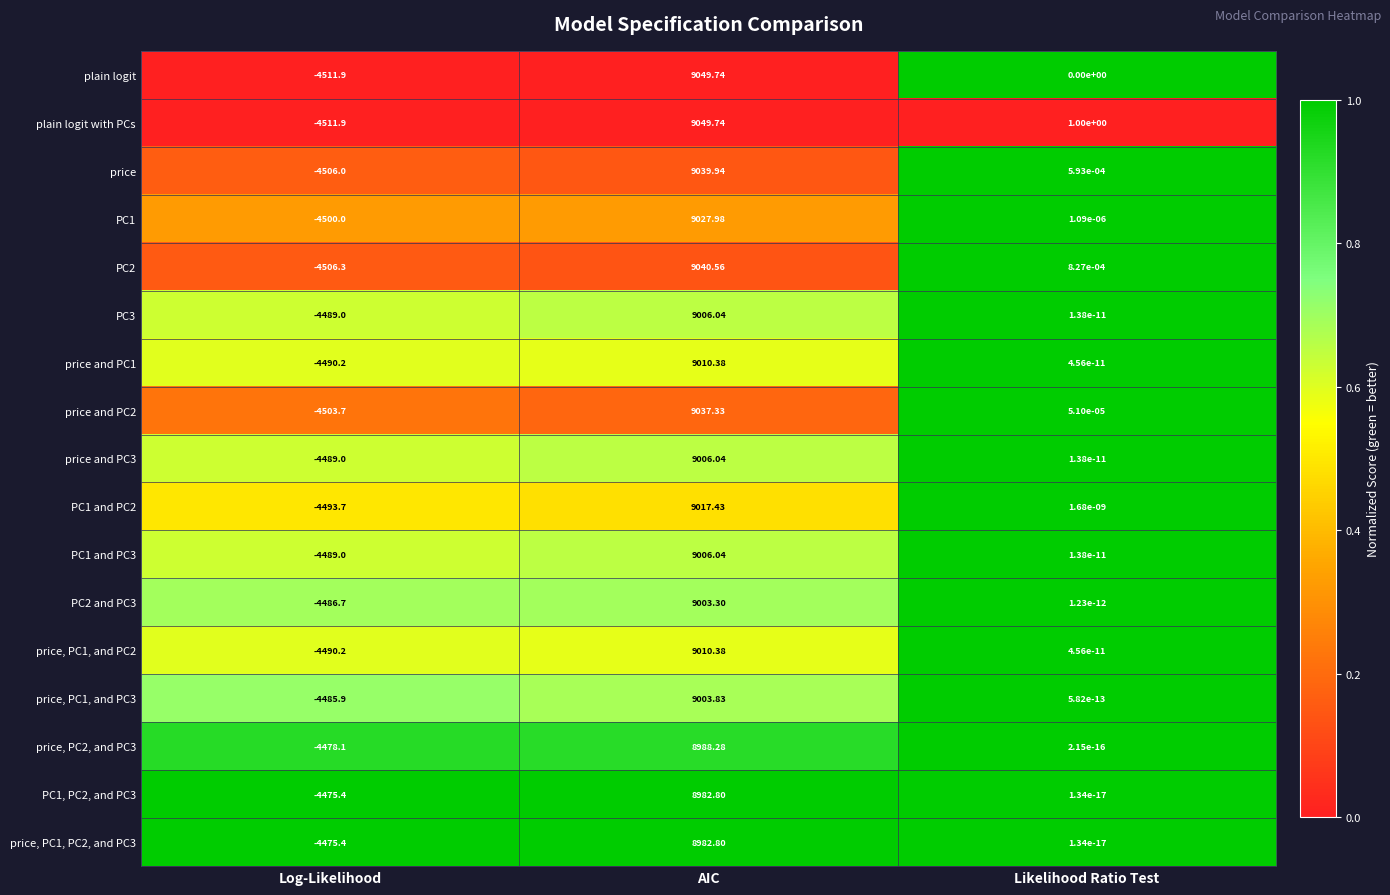

Between Log-Likelihood and Likelihood Ratio Test, which series saw the biggest shift?

plain logit with PCs